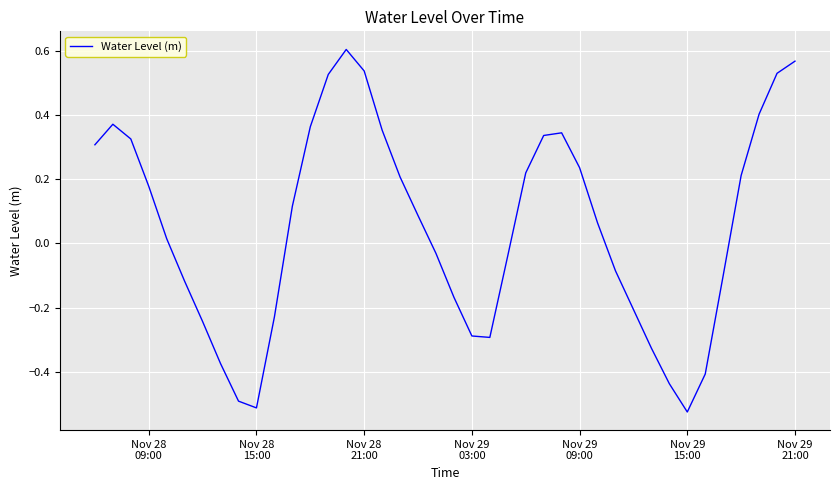

What is the difference between the maximum and minimum values?

1.1